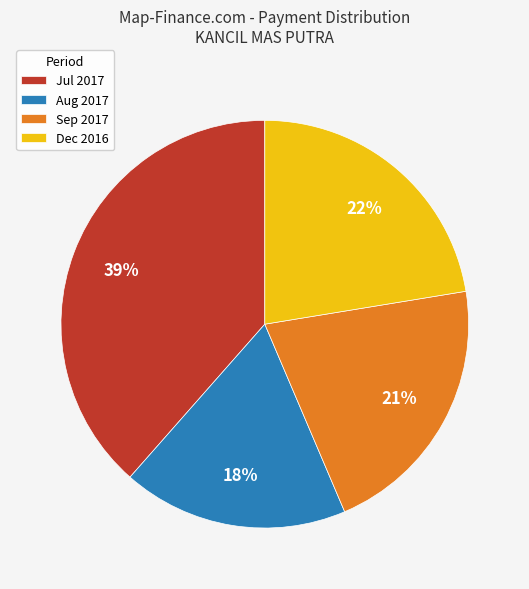

How many slices are in this pie chart?

4